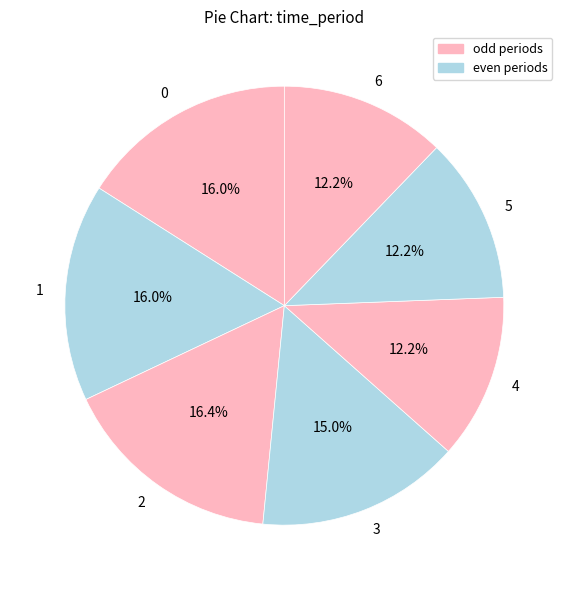

How many slices are in this pie chart?

7